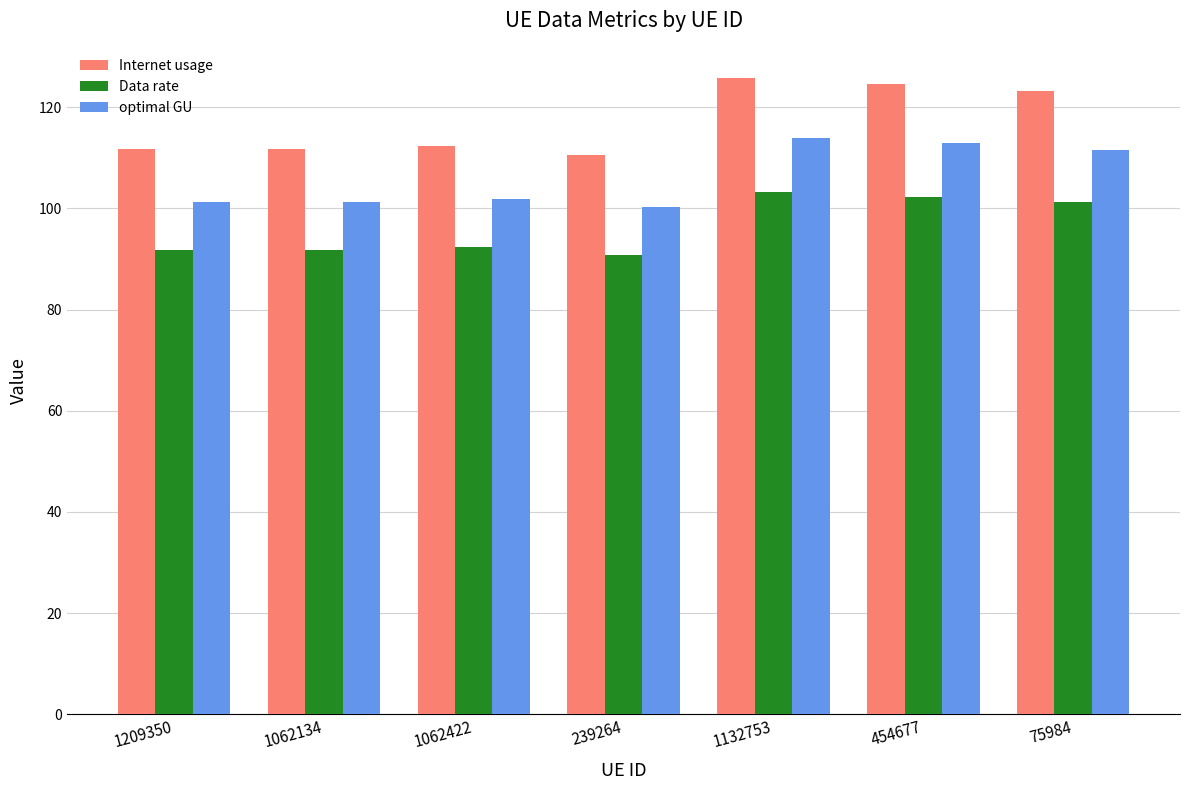

Count the number of data series in this chart.

3